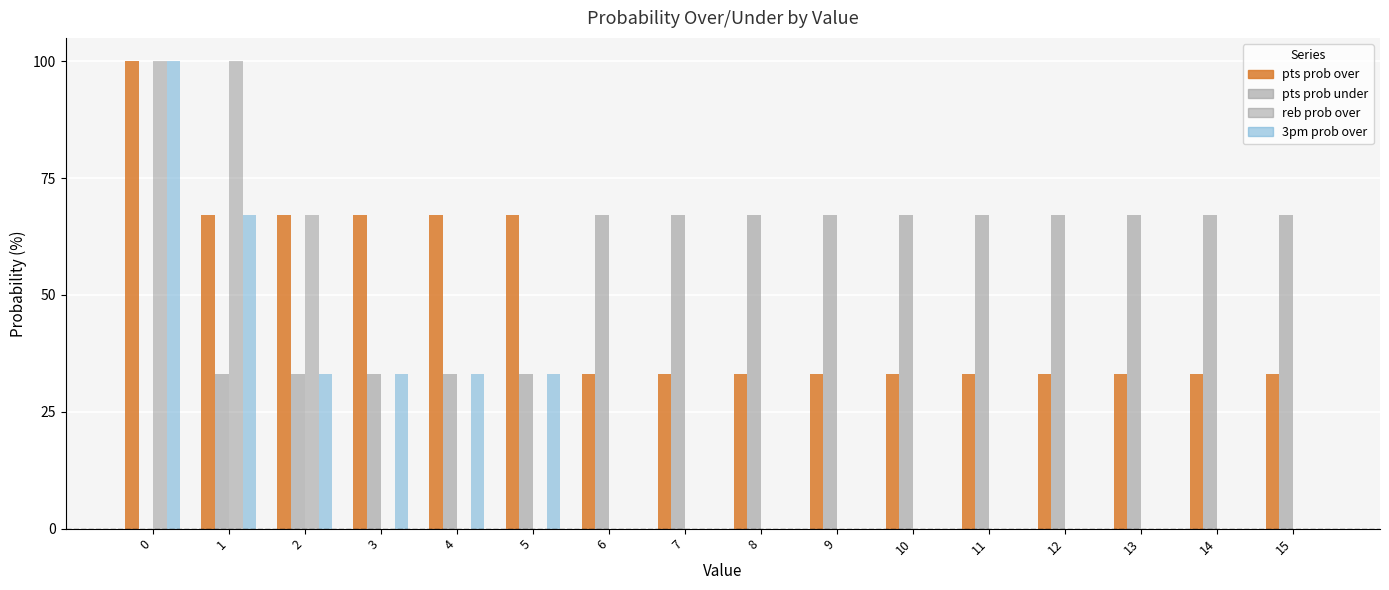

What is the maximum value shown in the chart?

100